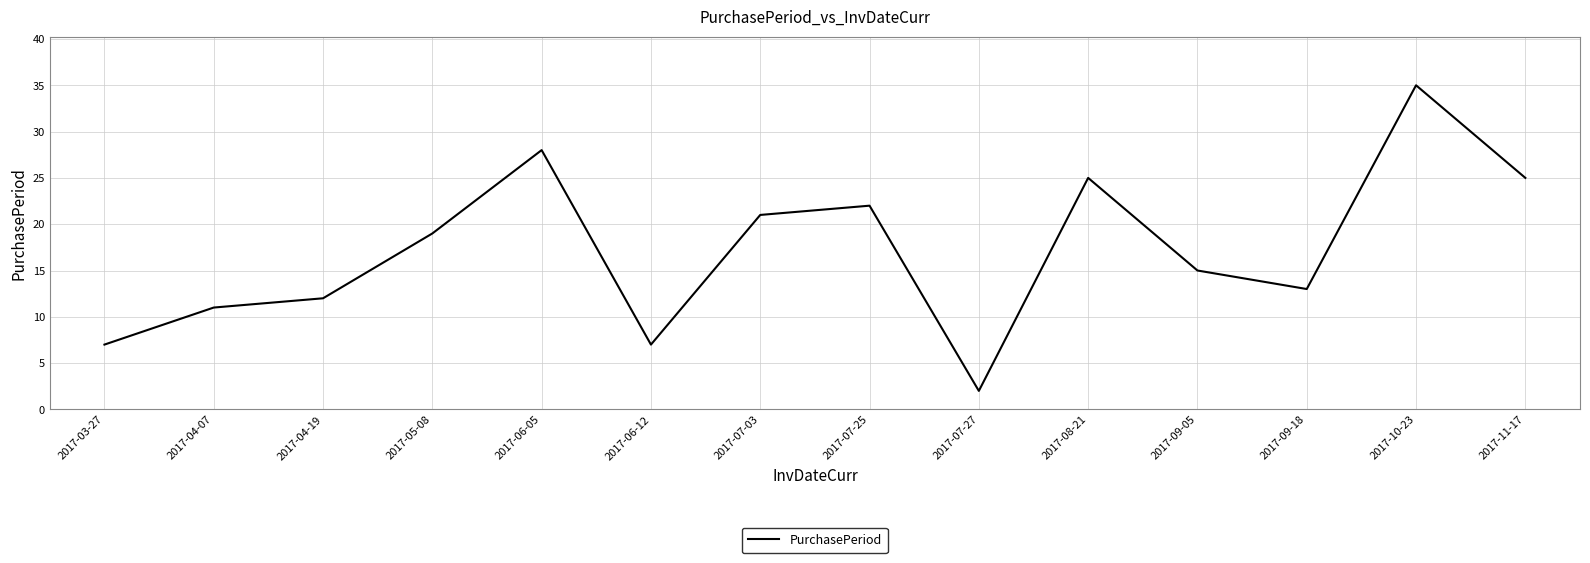

What position from the left is 2017-03-27?

1